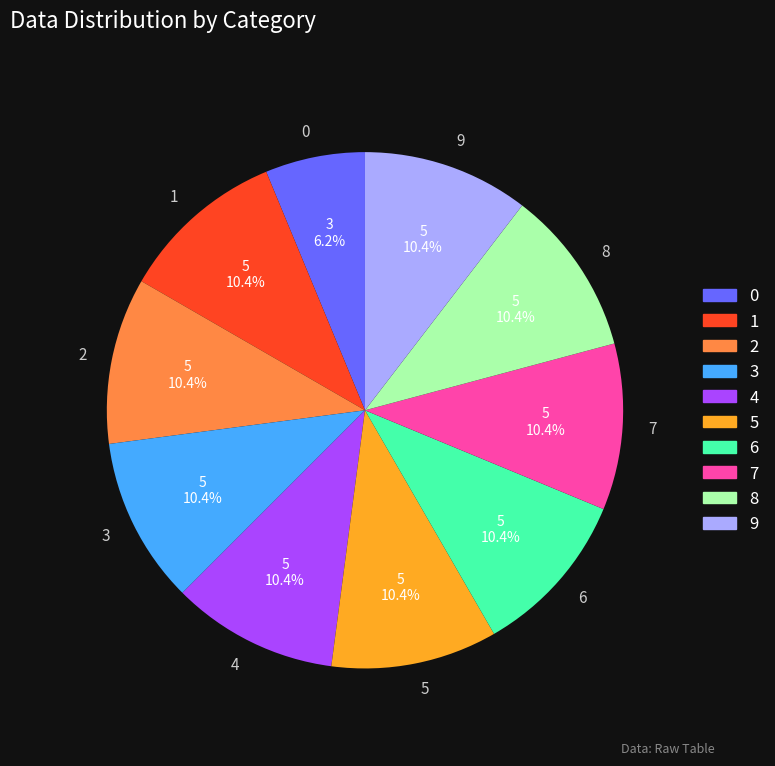

Count the number of slices in the pie.

10